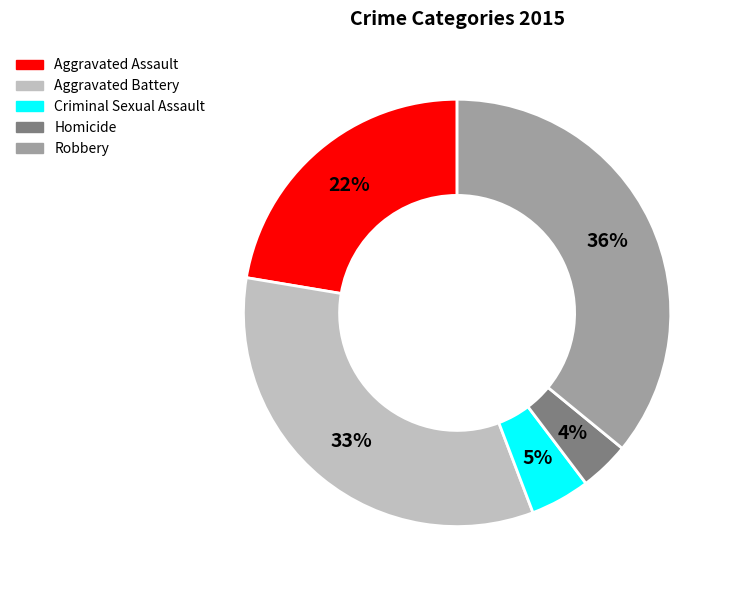

To the nearest percent, what portion does Aggravated Assault represent?

22%